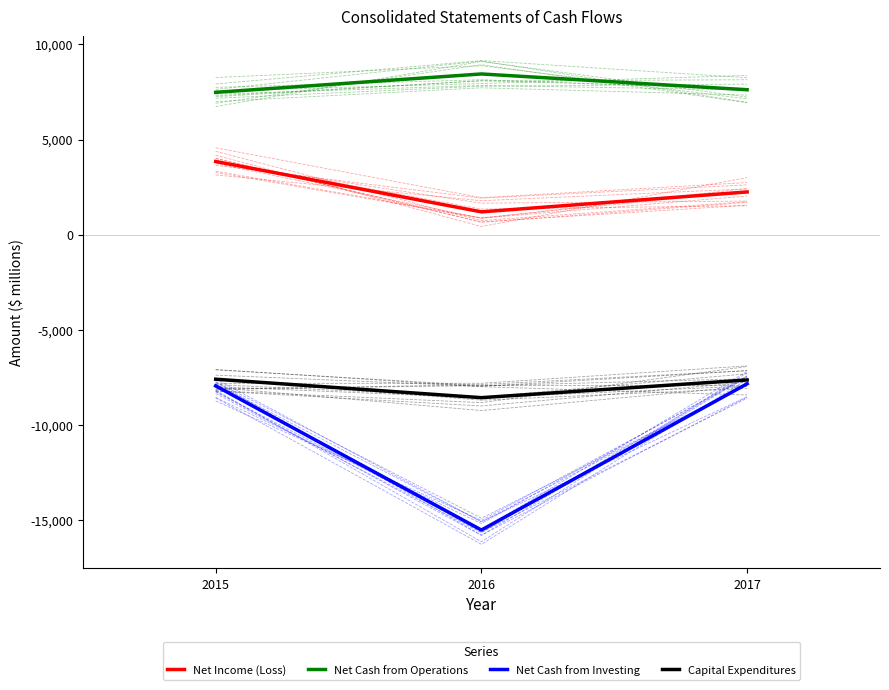

What is the total value across all series at 2015?

-4189